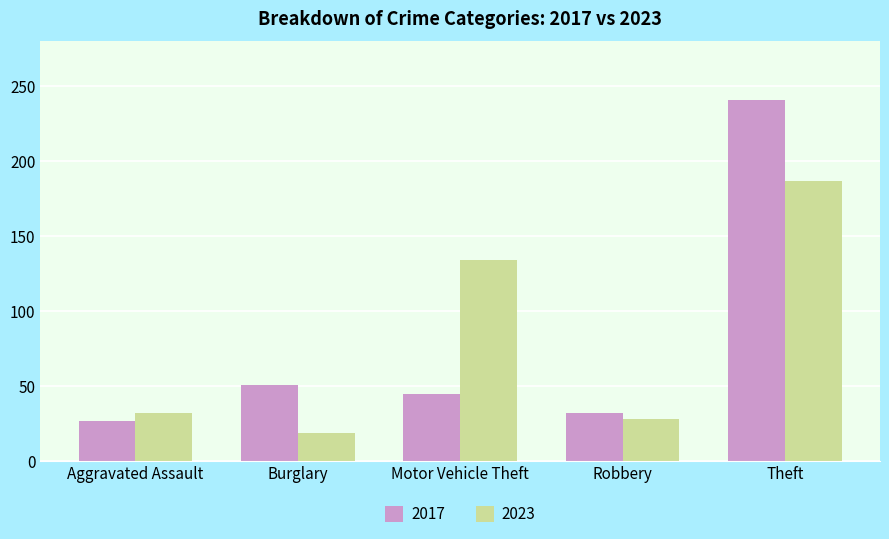

What is the difference between the second highest and minimum values in the 2023 series?

115